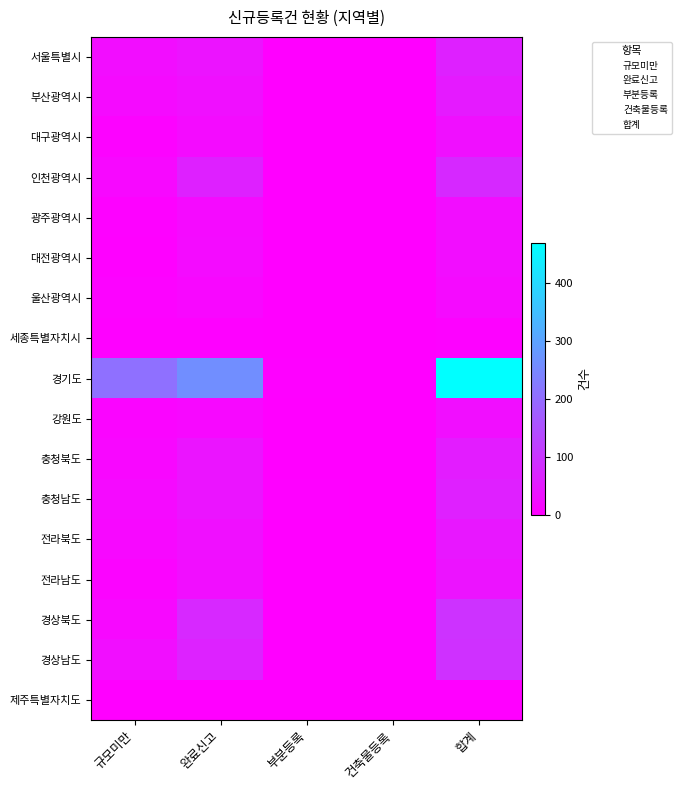

At how many categories does at least one series exceed 328?

1